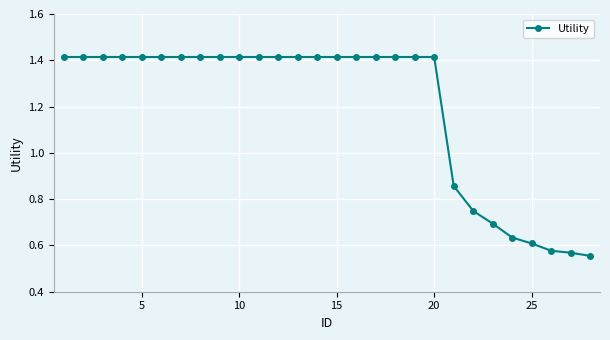

What is the average value?

1.2